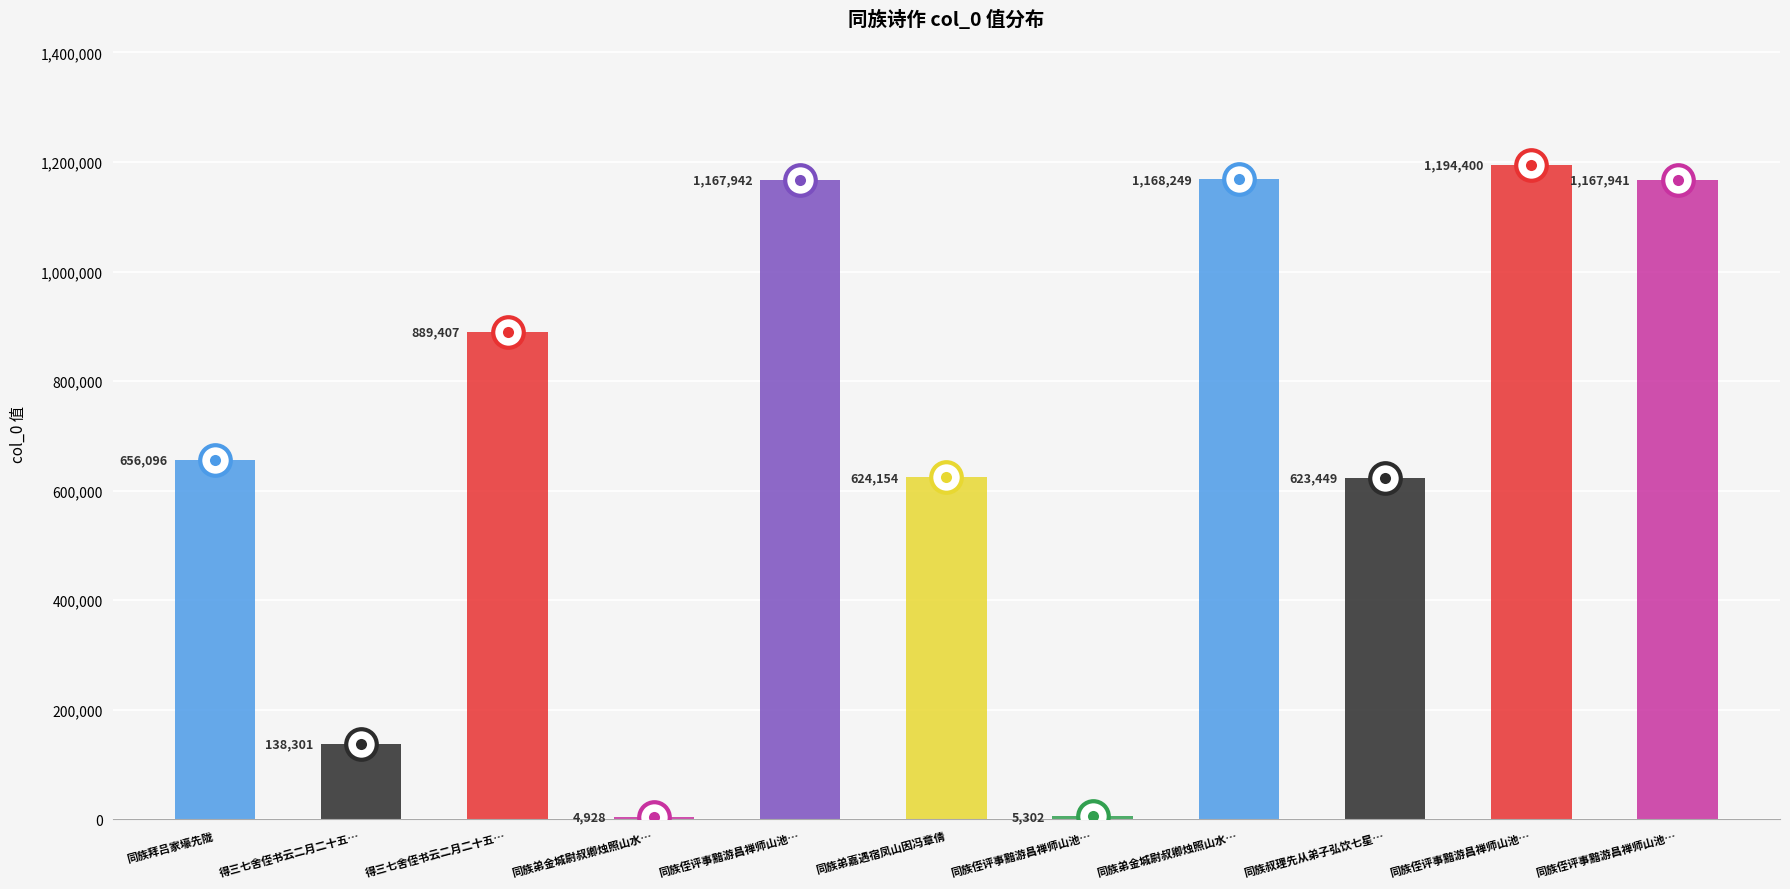

How many distinct data groups are displayed?

1